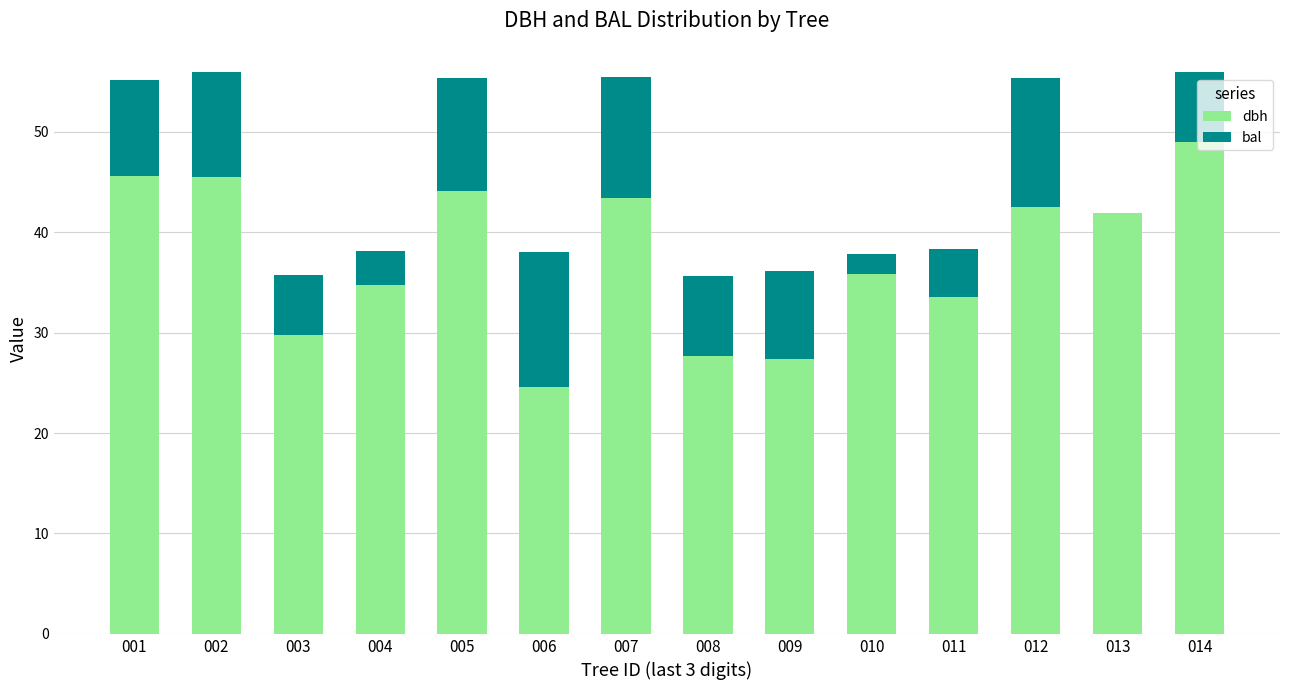

What is the sum of all dbh values?

525.8